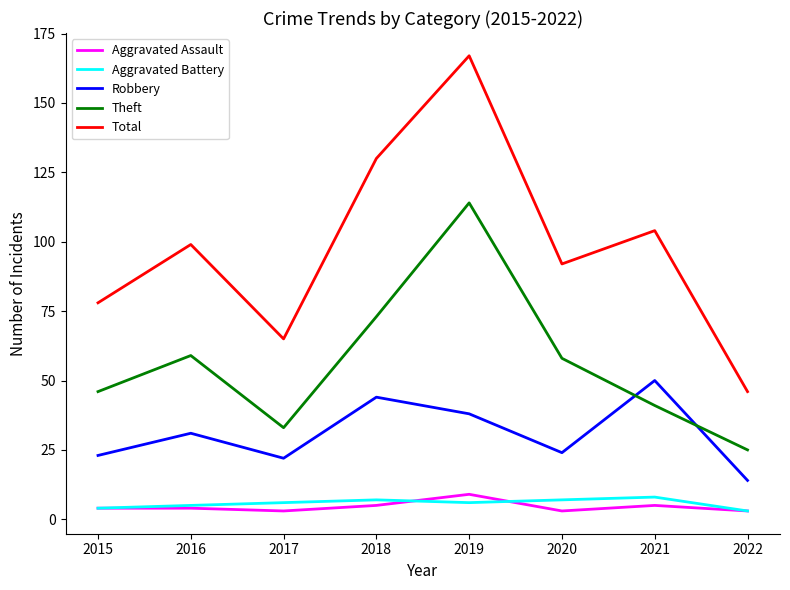

What is the minimum value for Aggravated Battery?

3